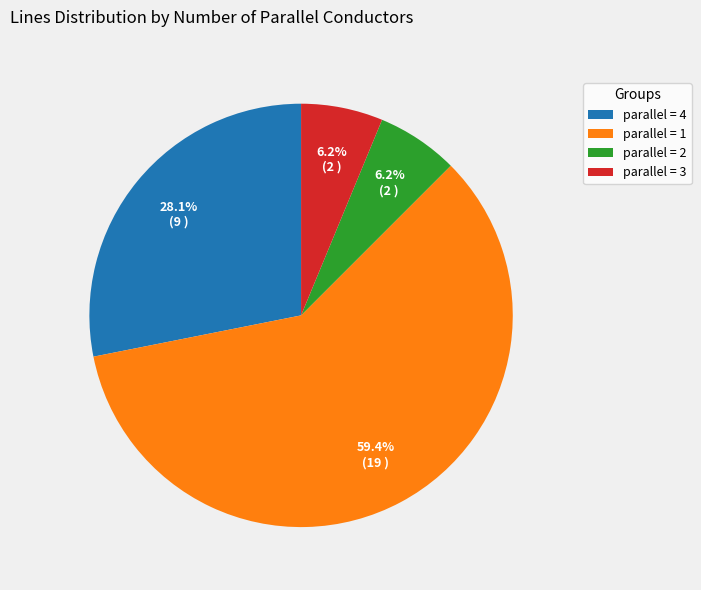

Which category has the biggest portion of the pie?

parallel = 1